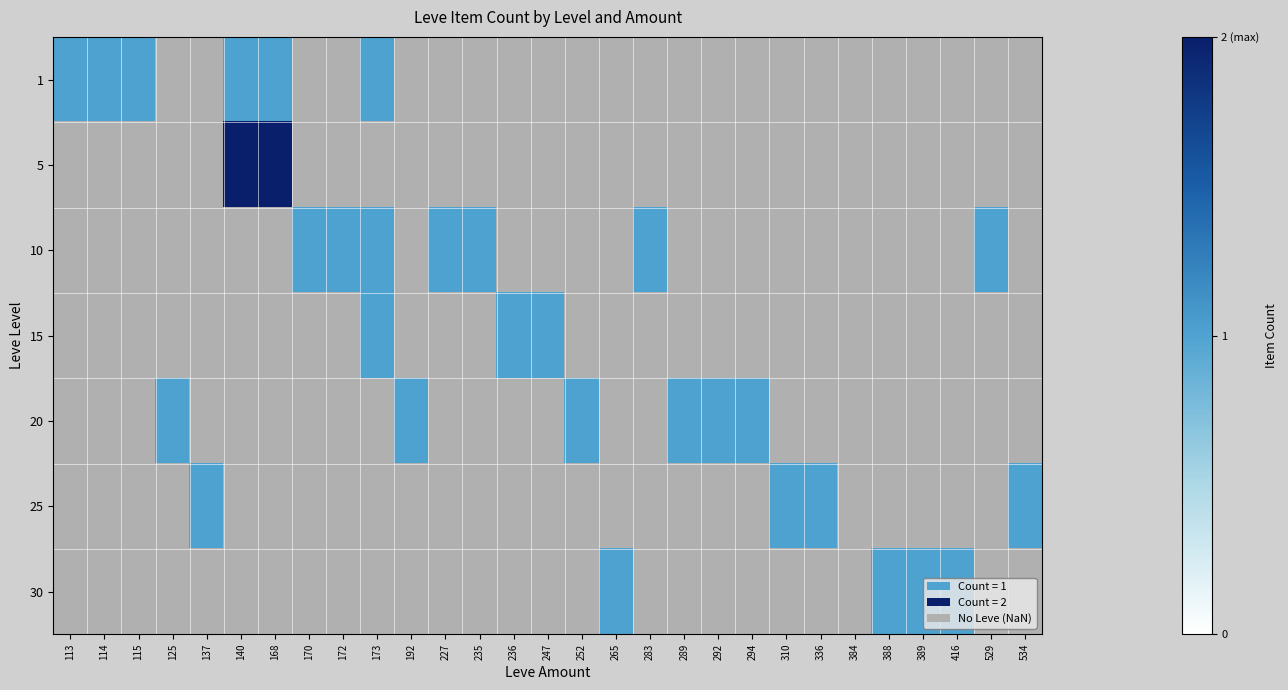

At how many categories does at least one series exceed 1?

2